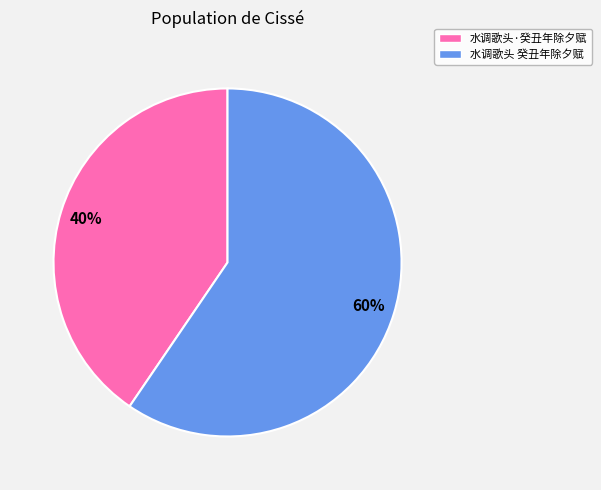

To the nearest percent, what is the combined percentage of 水调歌头 癸丑年除夕赋 and 水调歌头·癸丑年除夕赋?

100%